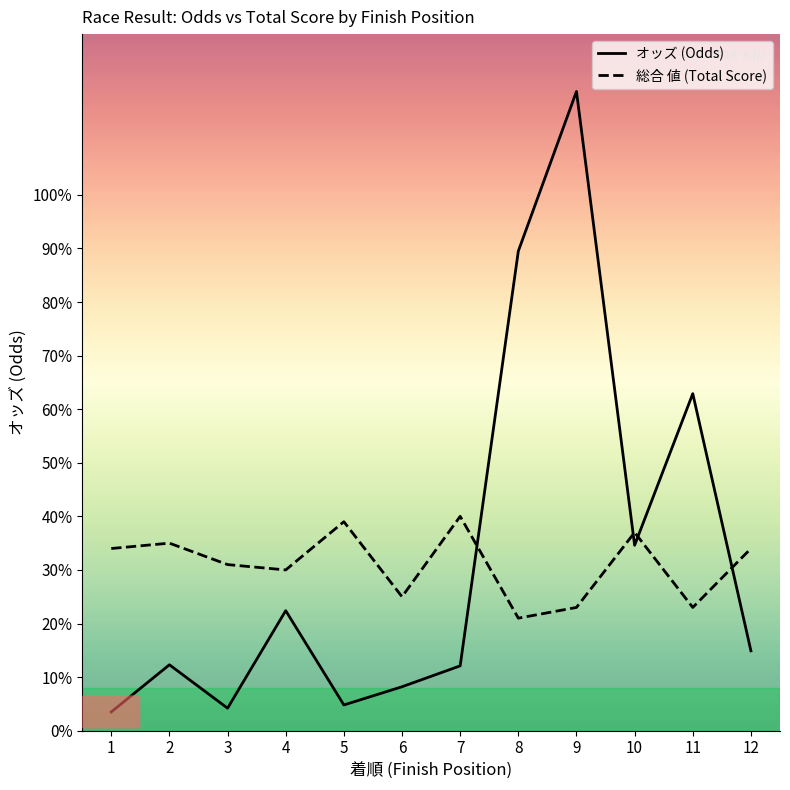

Where do オッズ (Odds) and 総合 値 (Total Score) first cross each other?

7 and 8